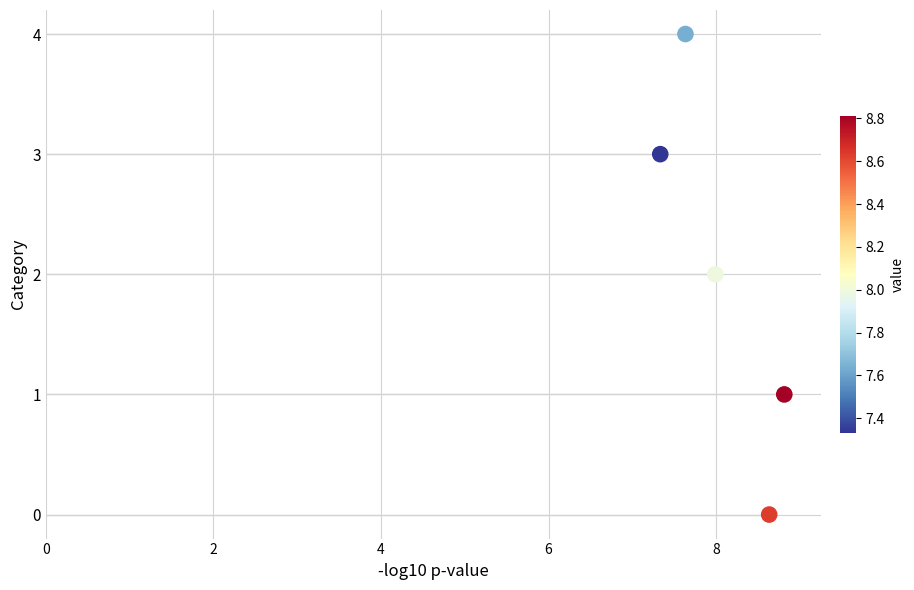

What is the range of Y values (max minus min)?

4